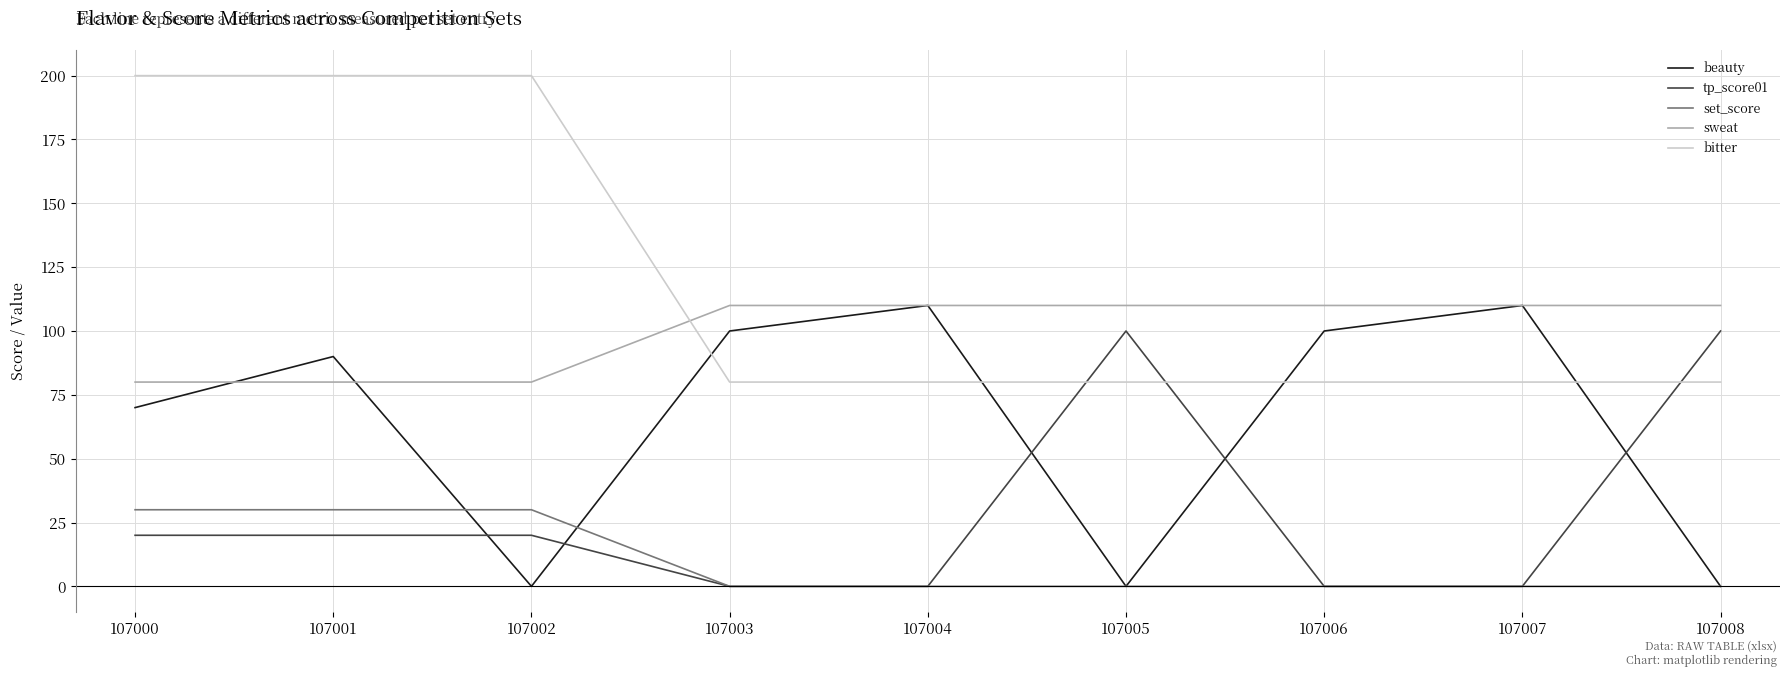

List the series in order of their overall mean, lowest first.

set_score, tp_score01, beauty, sweat, bitter